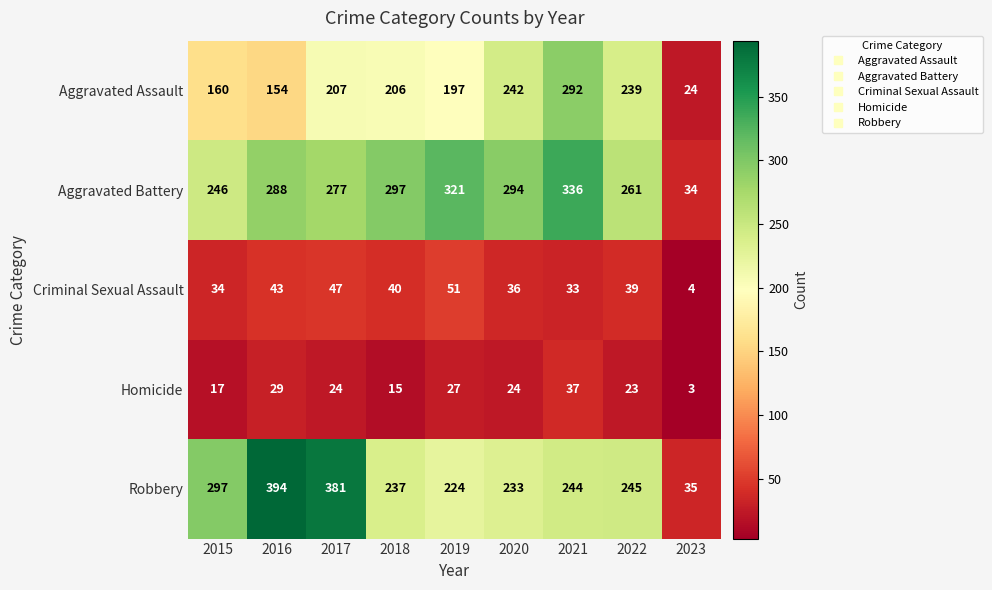

What is the difference between the highest and lowest values at 2020?

270